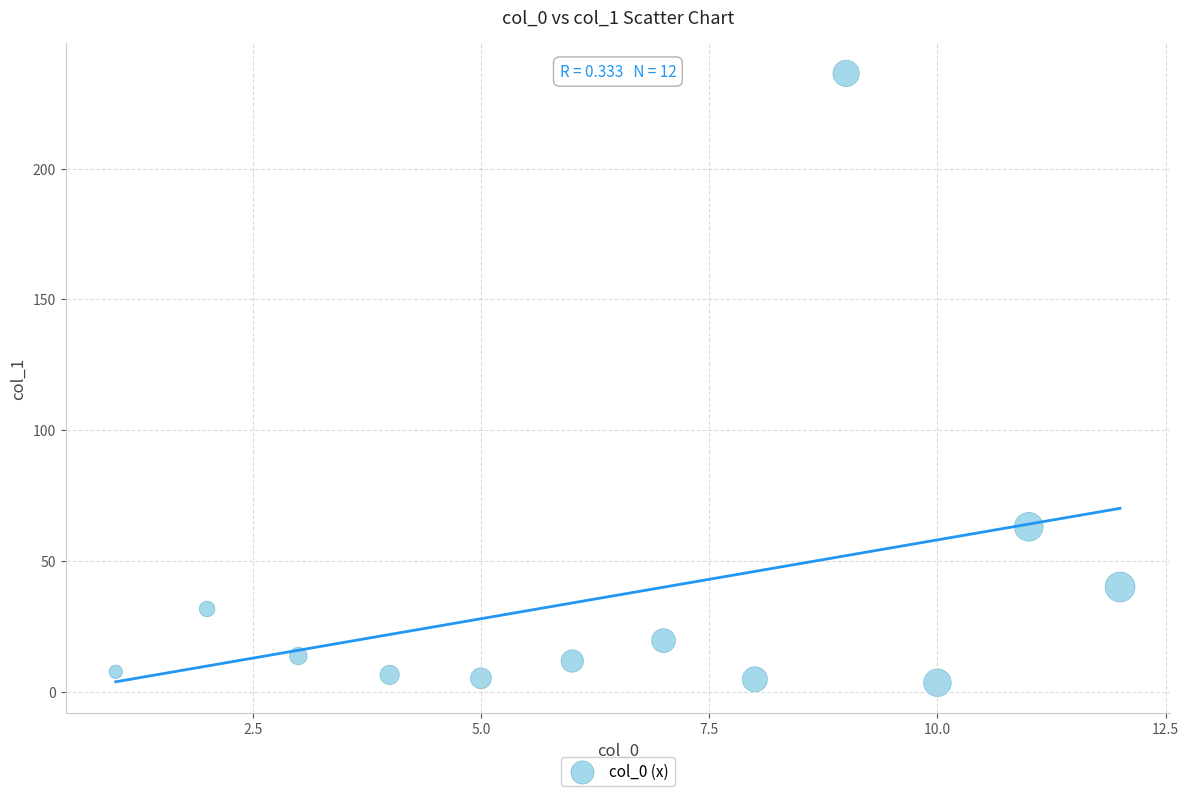

What is the range of Y values (max minus min)?

232.9